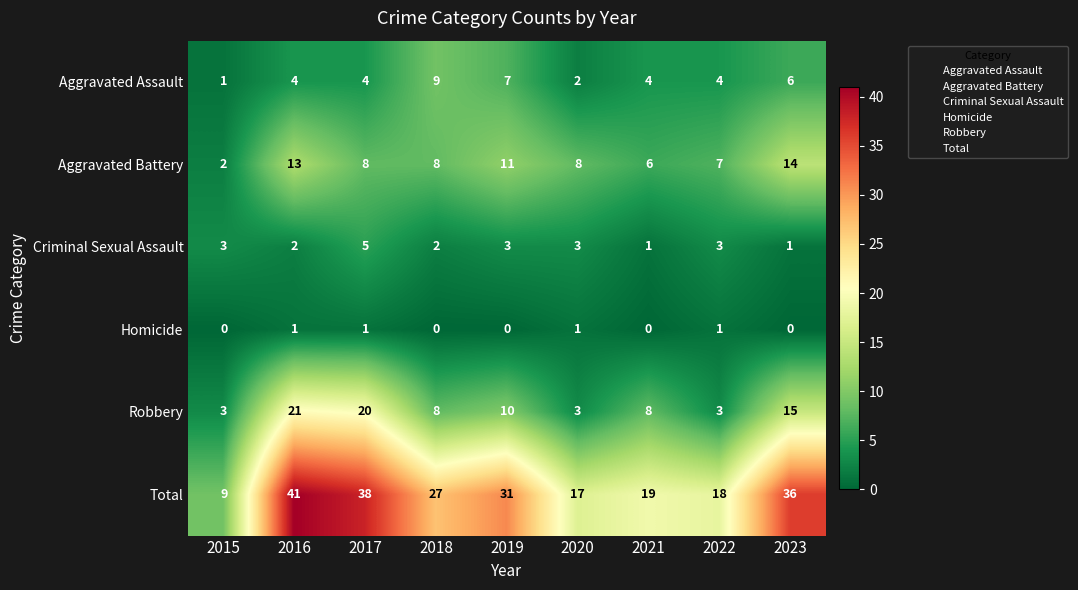

Is it true that Robbery equals 11 at 2021?

False